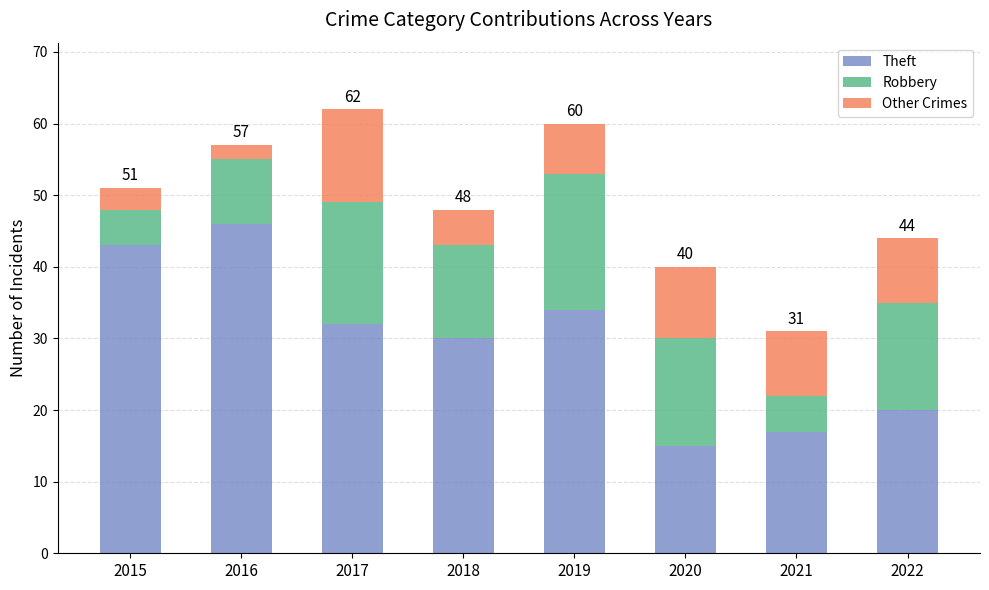

What is the minimum value for Theft?

15